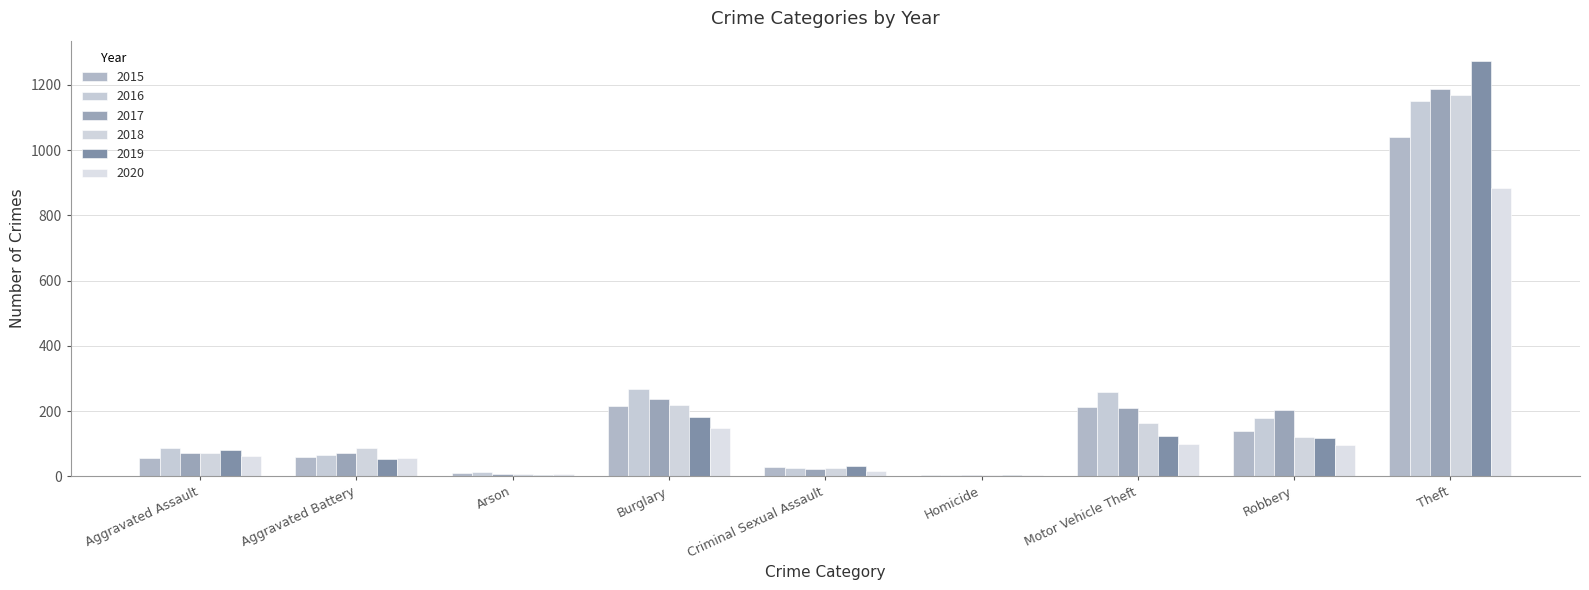

What is the value of the 2018 bar at the 7th from the left?

163